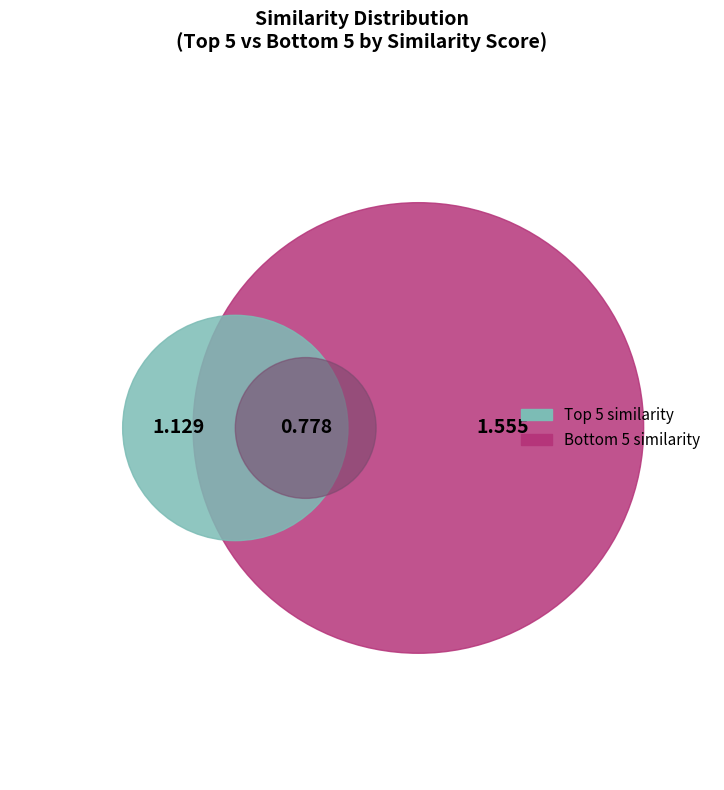

Does any single category account for the majority?

No